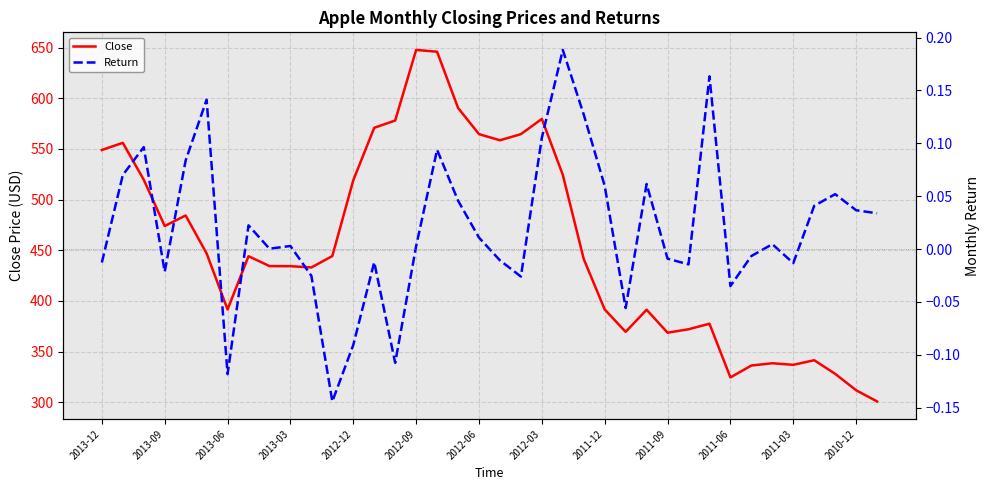

How many lines are shown in the chart?

2